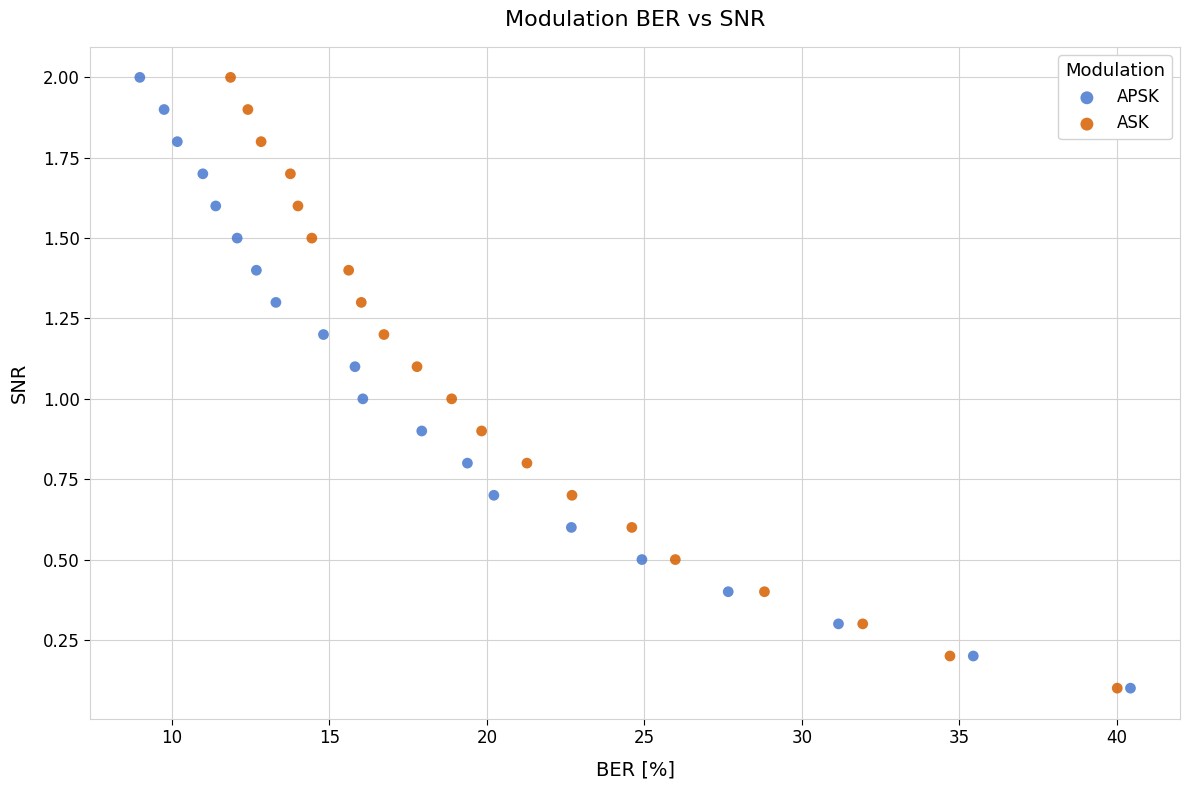

What are all the series names shown in the legend?

APSK, ASK